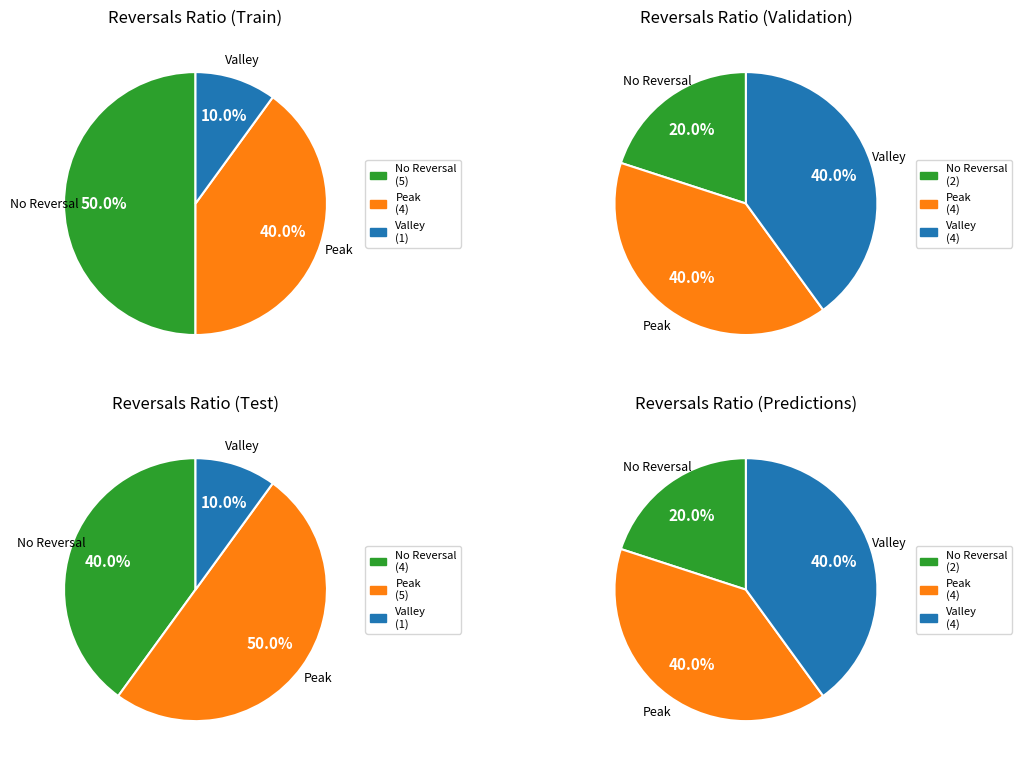

Which series has the largest range (max minus min)?

No Reversal